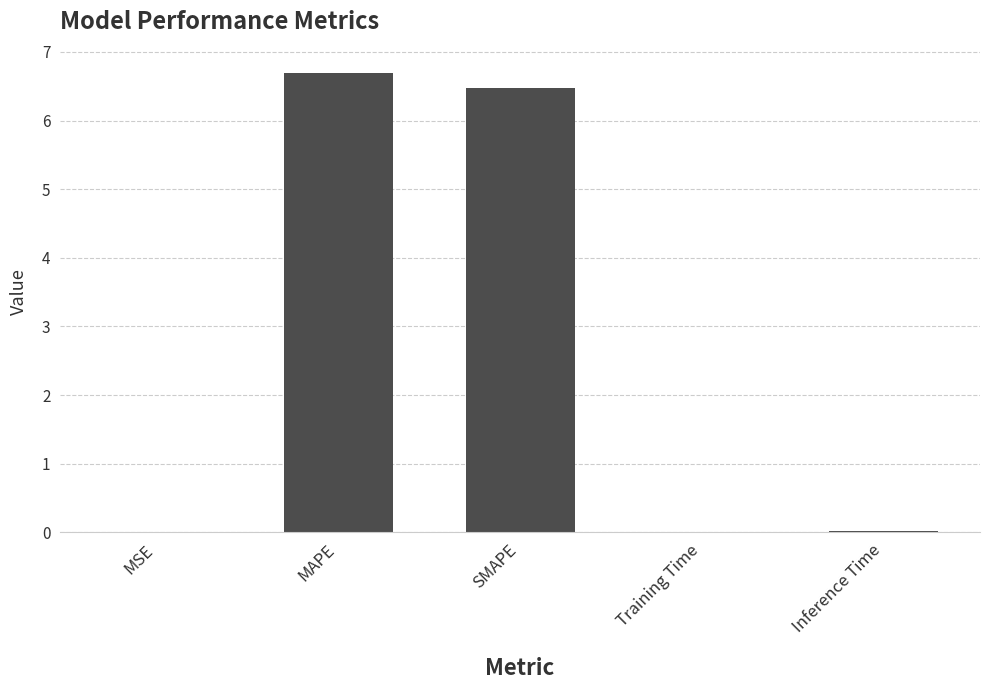

What is the sum of all values?

13.2